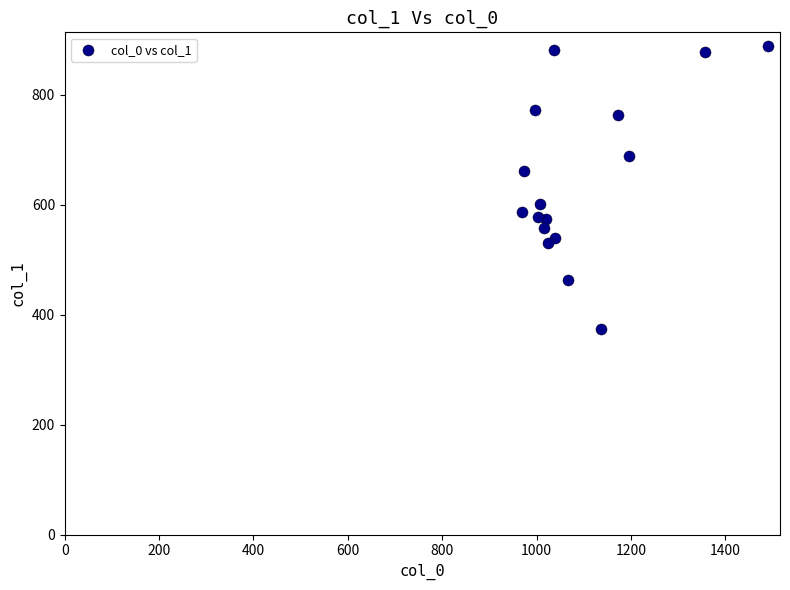

What is the range of Y values (max minus min)?

513.0